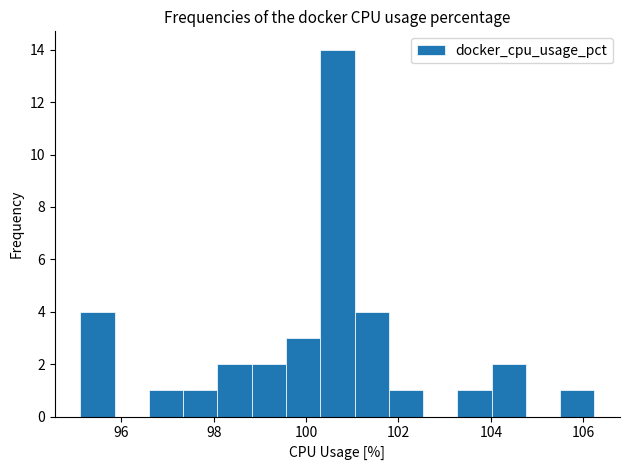

Around what value on the x-axis is the tallest bar? Give the approximate position of its centre, as read against the axis.

100.6